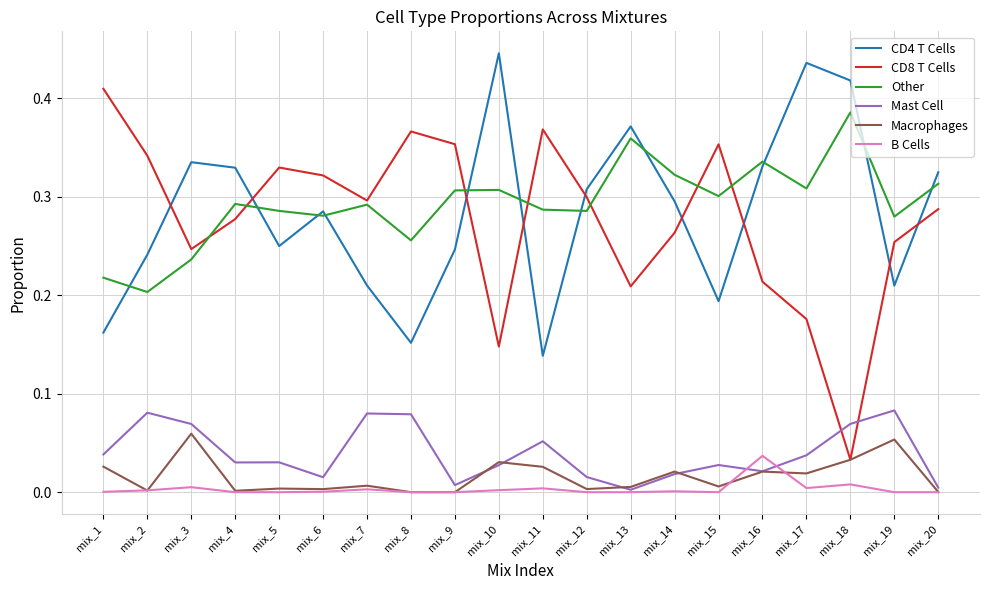

Does the chart have visible grid lines?

Yes